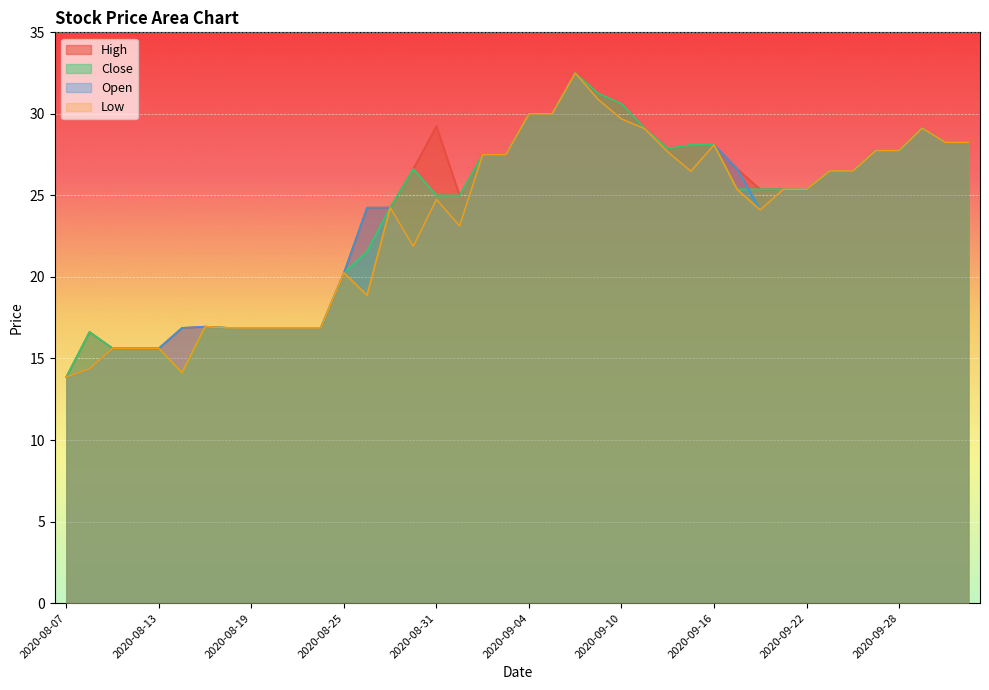

True or false: Open and High intersect in this chart.

False